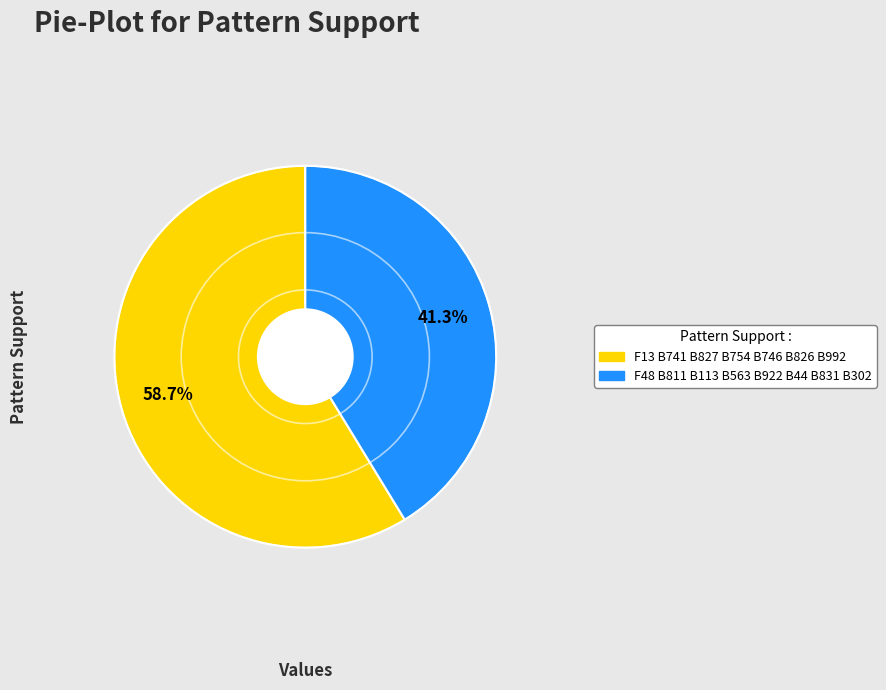

What percentage do F13 B741 B827 B754 B746 B826 B992 and F48 B811 B113 B563 B922 B44 B831 B302 together represent?

100.0%